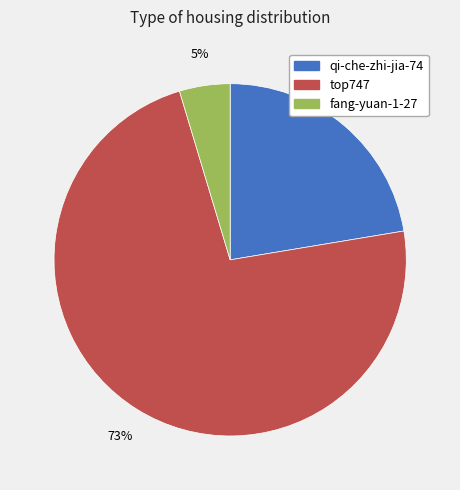

What is the smallest slice in the pie chart?

fang-yuan-1-27